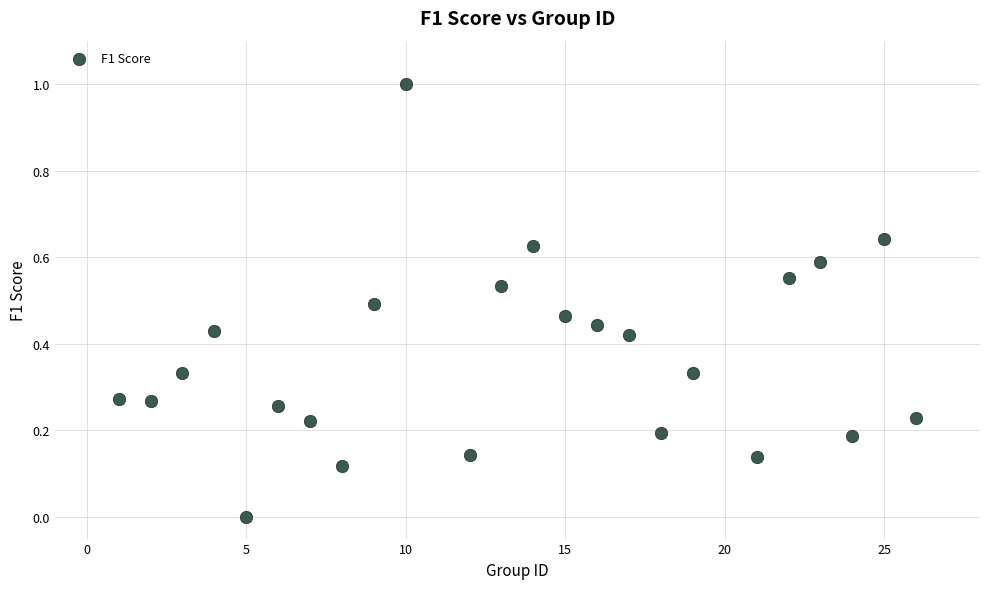

What is the range of X values (max minus min)?

25.0